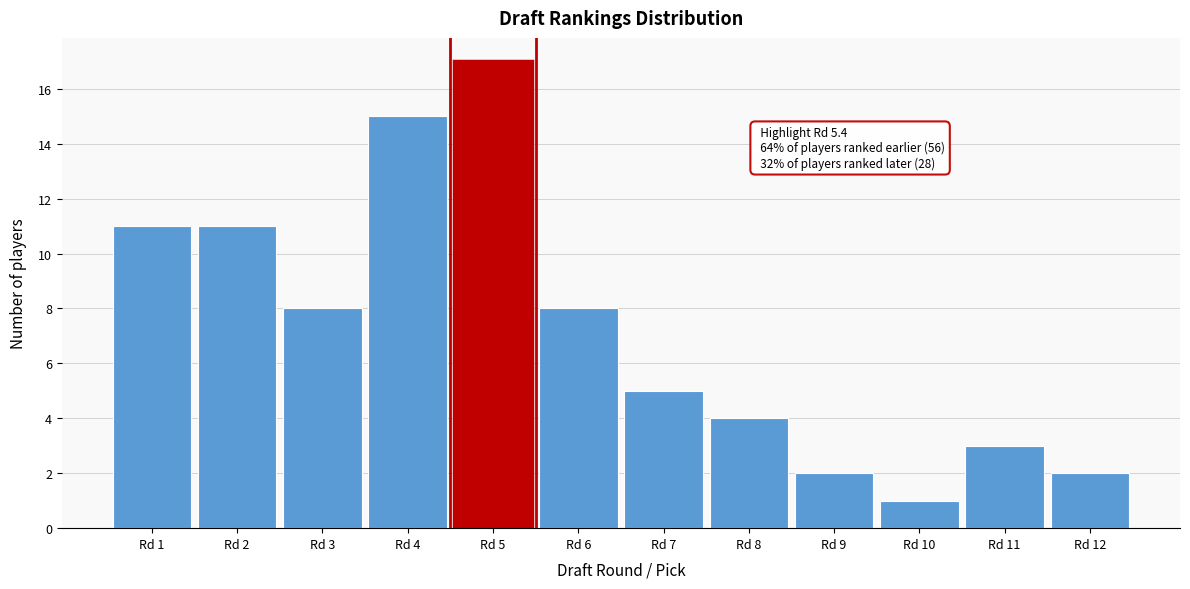

Reading left to right, what are all the values shown in this chart?

Rd 1=11	Rd 2=11	Rd 3=8	Rd 4=15	Rd 5=17	Rd 6=8	Rd 7=5	Rd 8=4	Rd 9=2	Rd 10=1	Rd 11=3	Rd 12=2